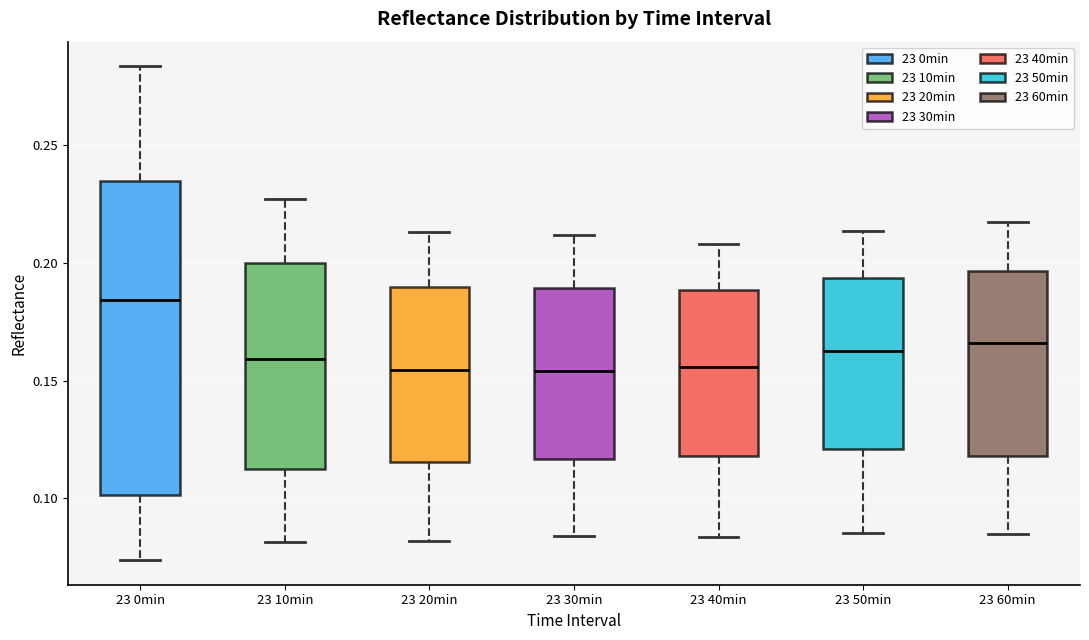

Reading left to right, transcribe this box plot: for each box, give where its median line is, the range the box spans, and where its two whiskers end, as read against the y-axis. The values are not printed on the chart, so give them approximately, as read against the axis.

23 0min: median 0.185, box 0.100 to 0.235, whiskers 0.075 to 0.285
23 10min: median 0.160, box 0.115 to 0.200, whiskers 0.080 to 0.225
23 20min: median 0.155, box 0.115 to 0.190, whiskers 0.080 to 0.215
23 30min: median 0.155, box 0.115 to 0.190, whiskers 0.085 to 0.210
23 40min: median 0.155, box 0.120 to 0.190, whiskers 0.085 to 0.210
23 50min: median 0.165, box 0.120 to 0.195, whiskers 0.085 to 0.215
23 60min: median 0.165, box 0.120 to 0.195, whiskers 0.085 to 0.220